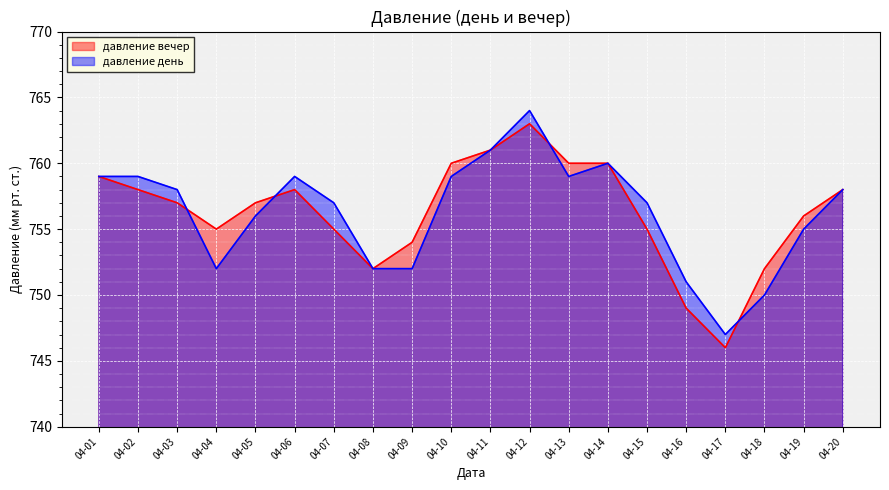

Reading left to right, list all the values displayed in this chart.

давление вечер: 759	758	757	755	757	758	755	752	754	760	761	763	760	760	755	749	746	752	756	758
давление день: 759	759	758	752	756	759	757	752	752	759	761	764	759	760	757	751	747	750	755	758